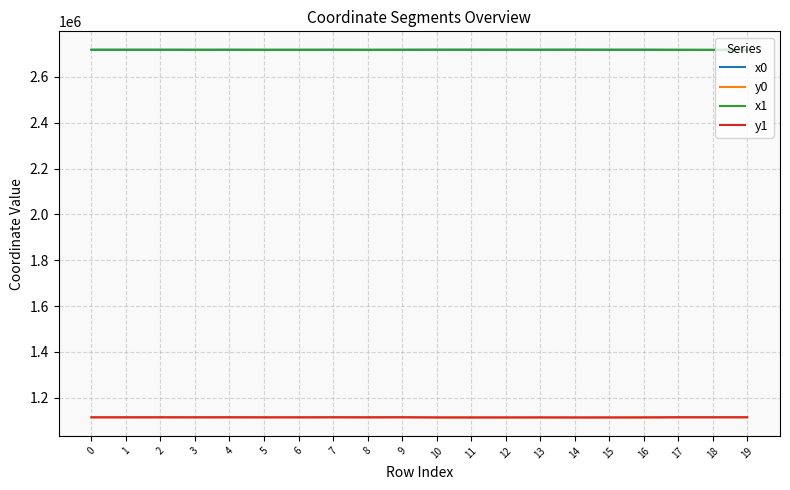

What is the spread (max minus min) of values at 11?

1605038.3